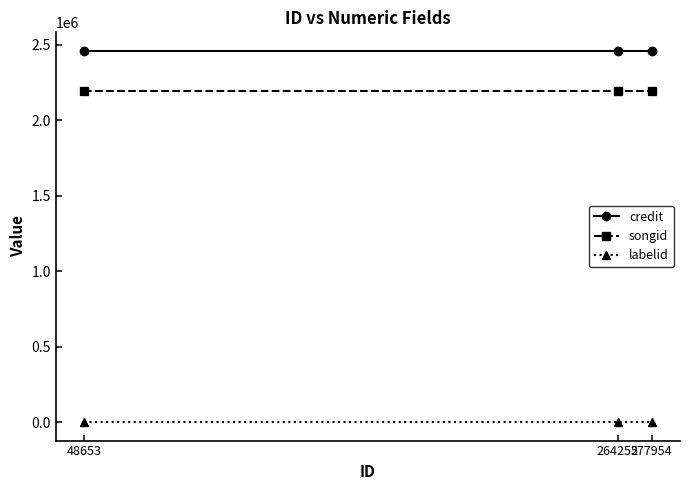

Reading left to right, extract all data points from this chart.

credit: 2460111	2460111	2460111
songid: 2193947	2193947	2193947
labelid: 412	412	412